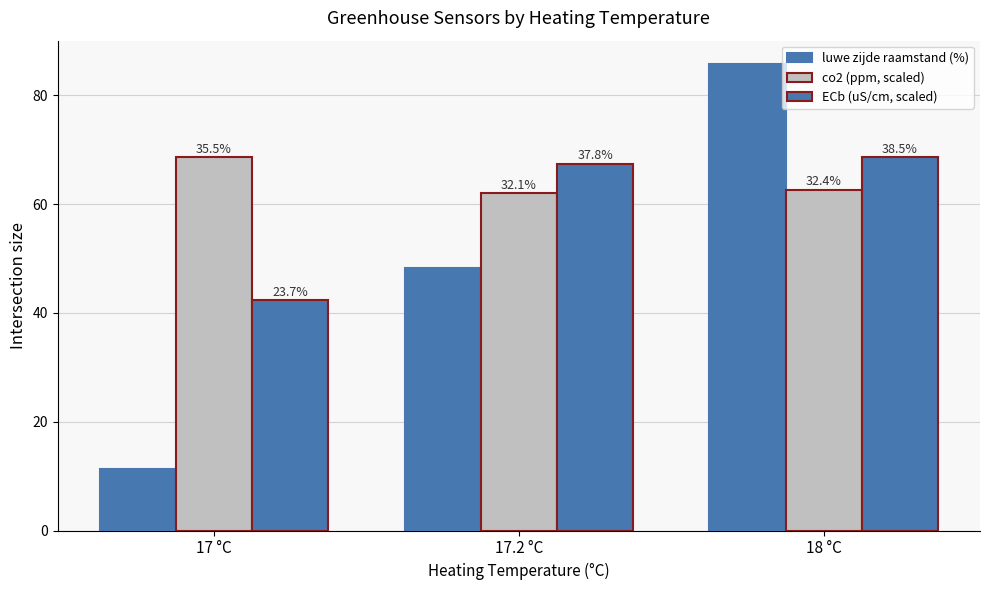

Reading right to left, list all the values displayed in this chart.

luwe zijde raamstand (%): 85.8	48.3	11.3
co2 (ppm, scaled): 62.7	62.0	68.6
ECb (uS/cm, scaled): 68.6	67.5	42.3